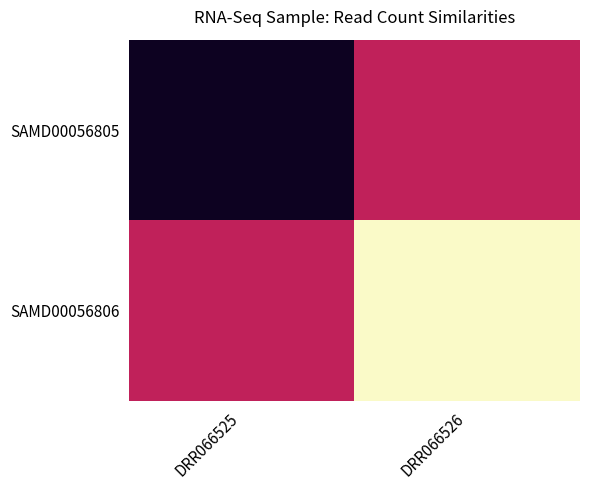

Reading left to right, transcribe all the data shown in this chart.

SAMD00056805: DRR066525=174573957	DRR066526=190639883
SAMD00056806: DRR066525=190639883	DRR066526=206705809